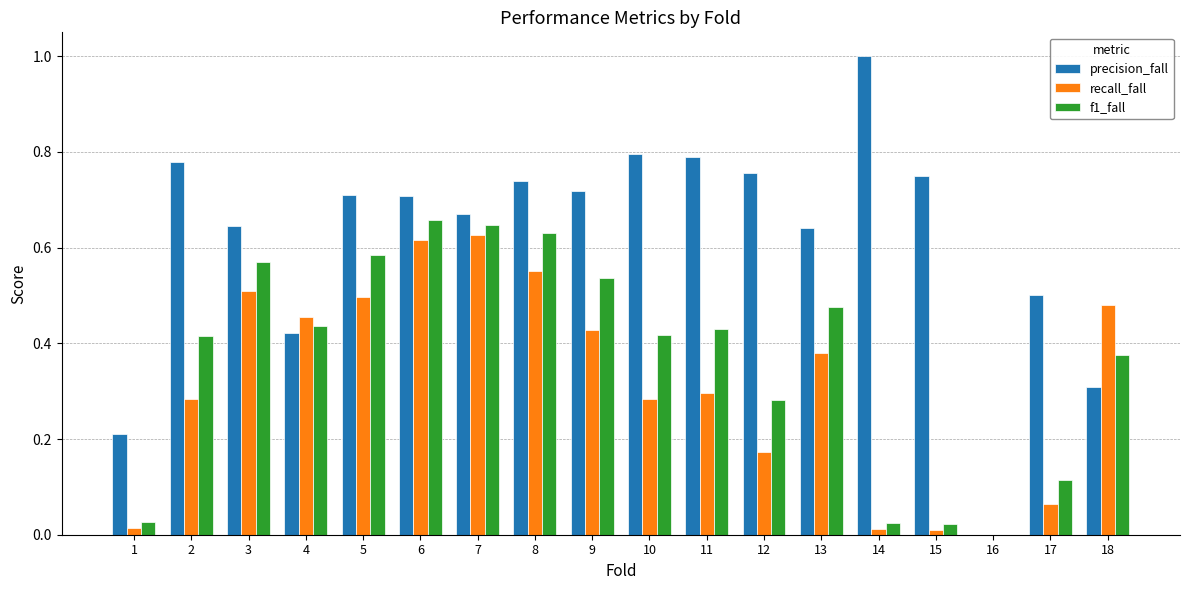

Which series has the largest total across all categories?

precision_fall